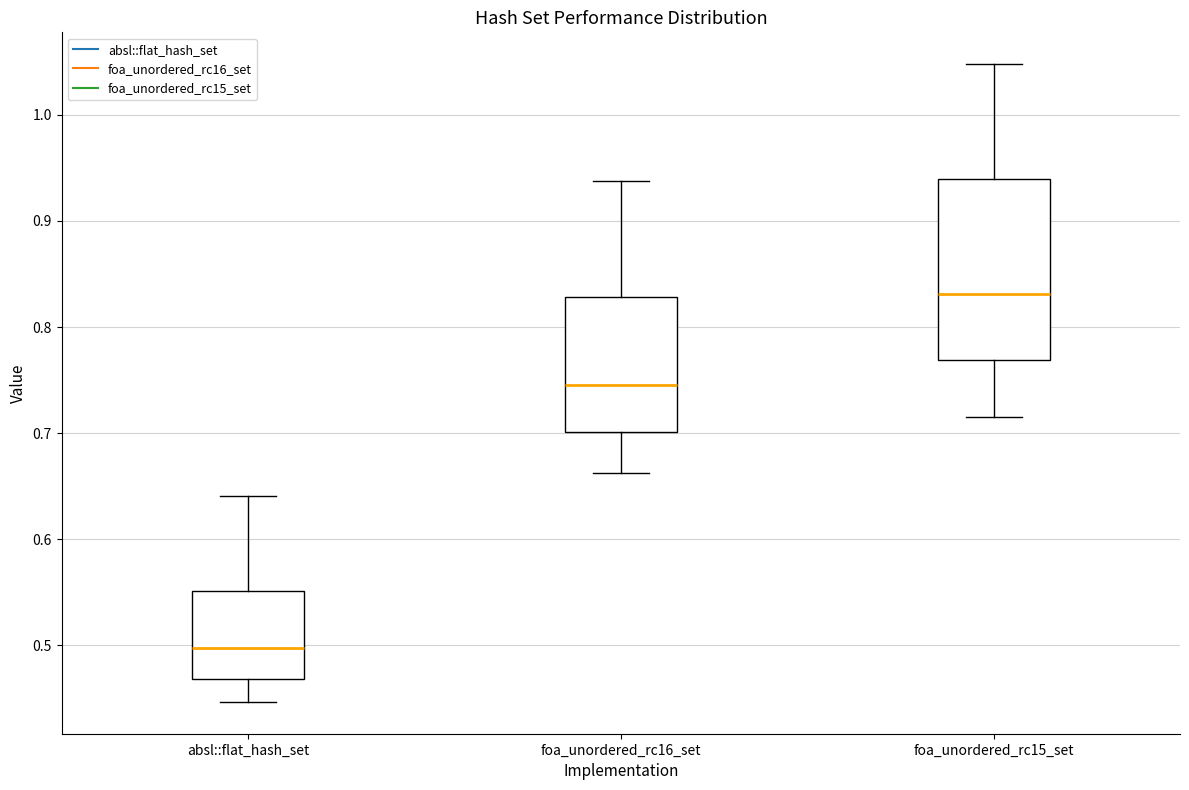

Which box has the highest median line?

foa_unordered_rc15_set